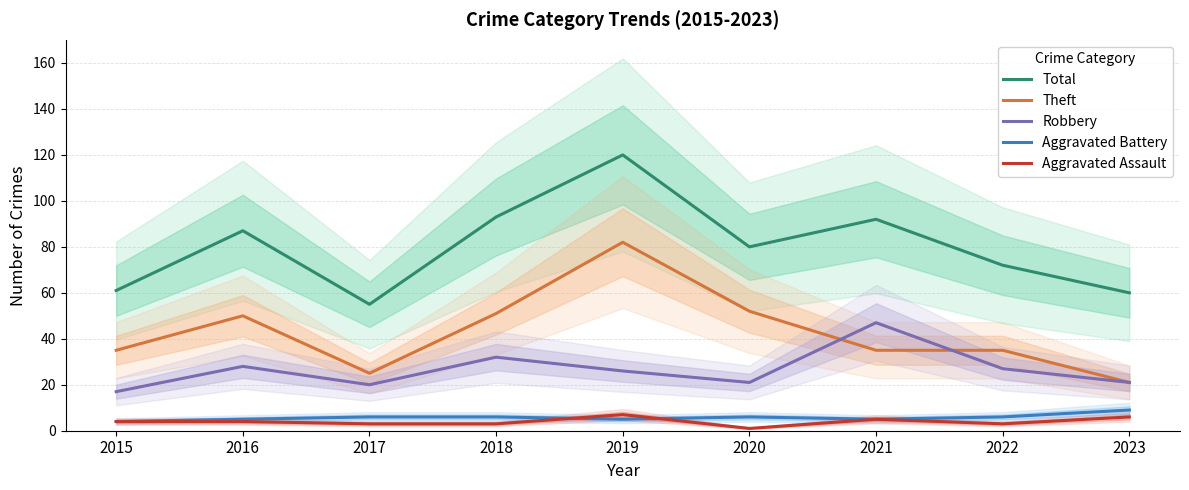

Where does the Robbery series first go above 26?

2016